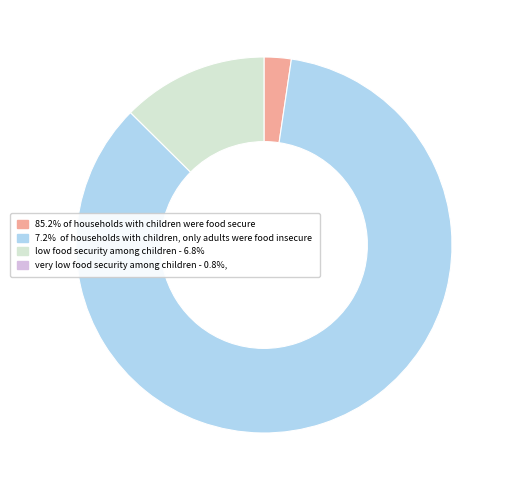

Is there any slice that represents more than half of the pie?

Yes